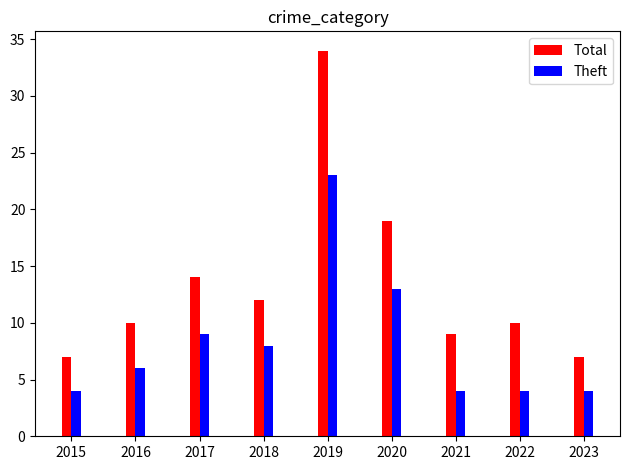

Are the bars horizontal?

No